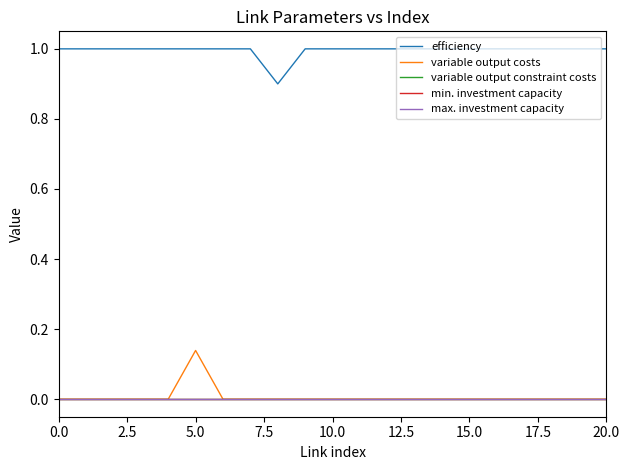

Is this an area chart (filled region under the line)?

No